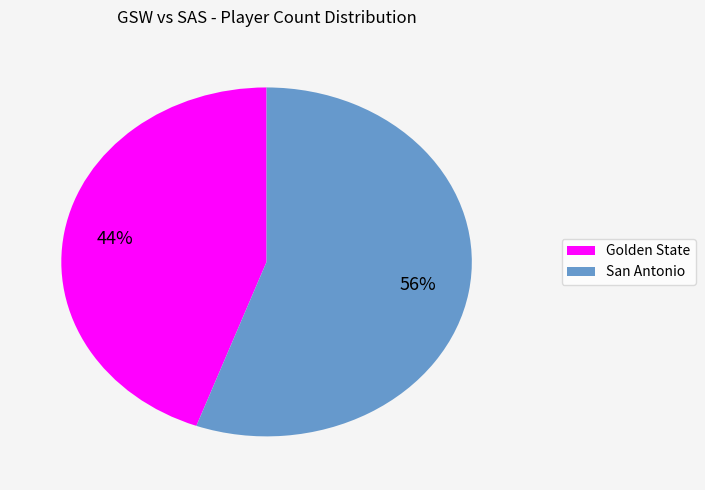

What is the smallest slice in the pie chart?

Golden State